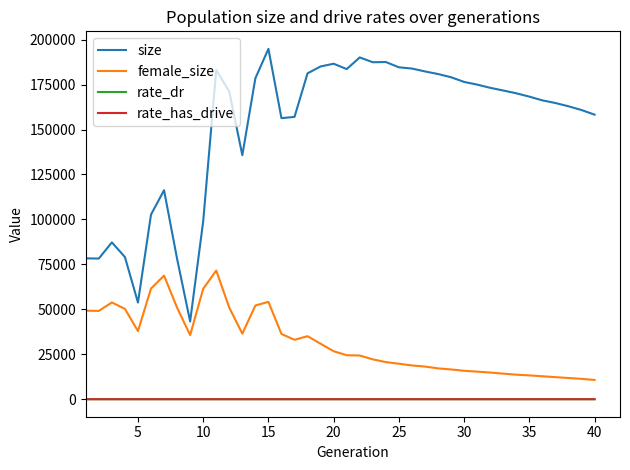

What is the highest value of the rate_dr series?

0.7